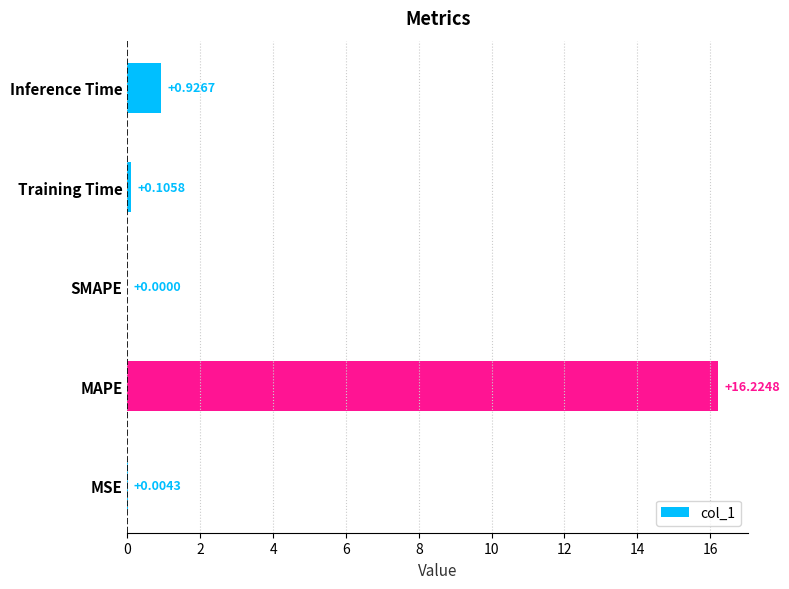

What is the maximum value shown in the chart?

16.2